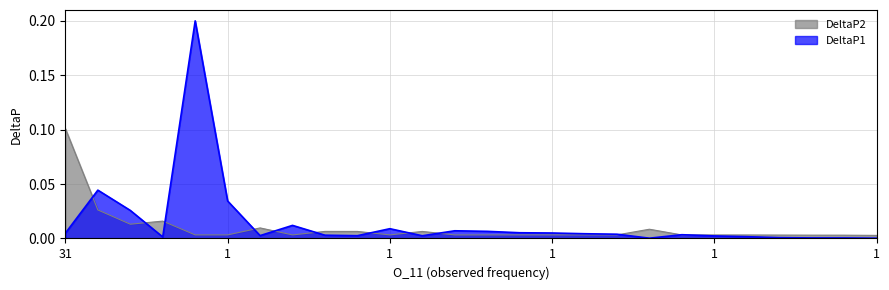

What is the greatest value displayed?

0.2